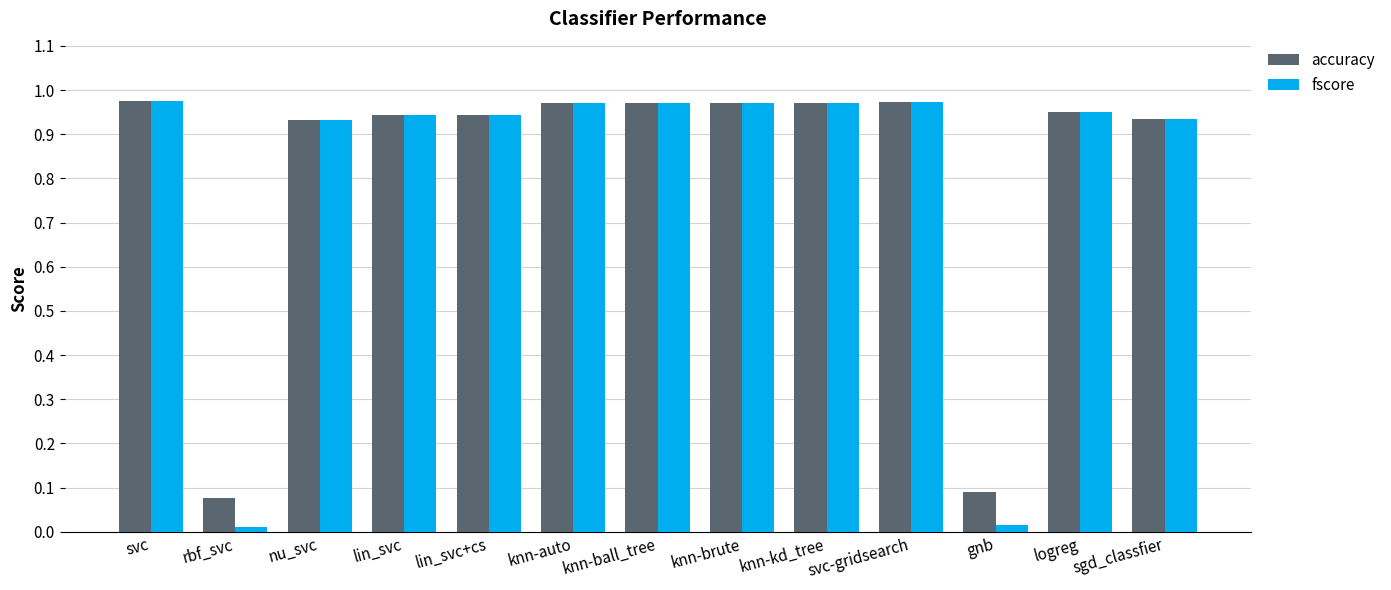

What is the average value of the fscore series?

0.8